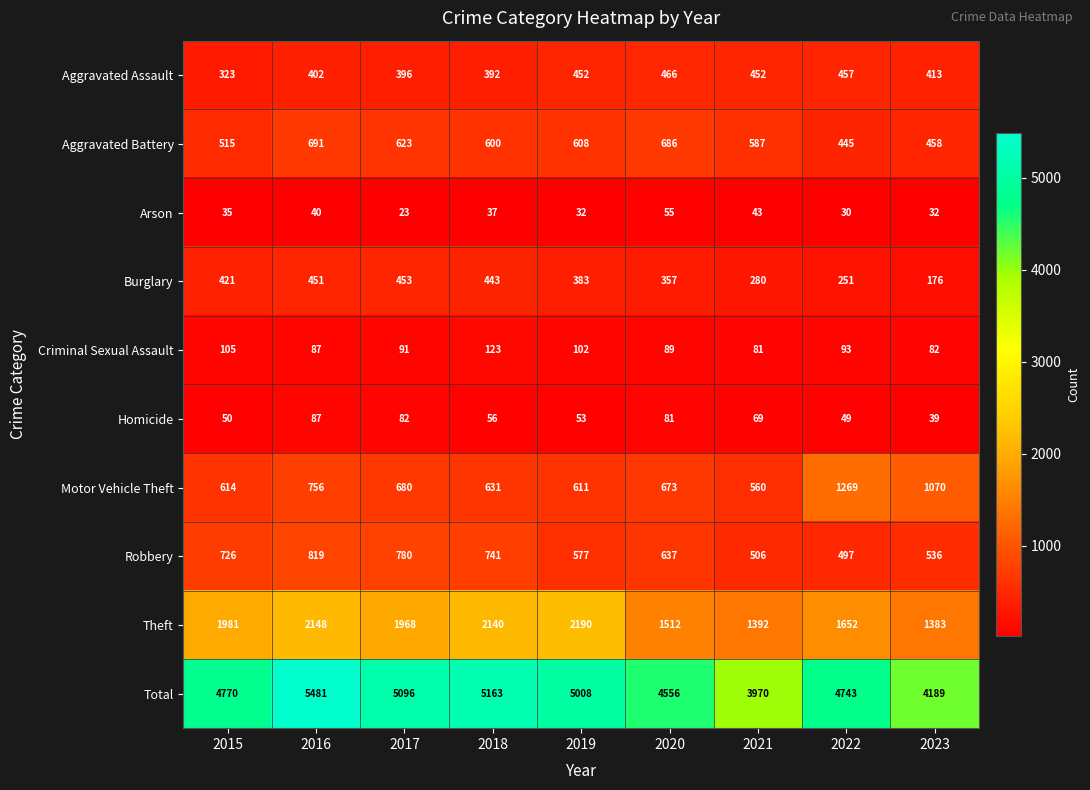

What is the highest value of the Total series?

5481